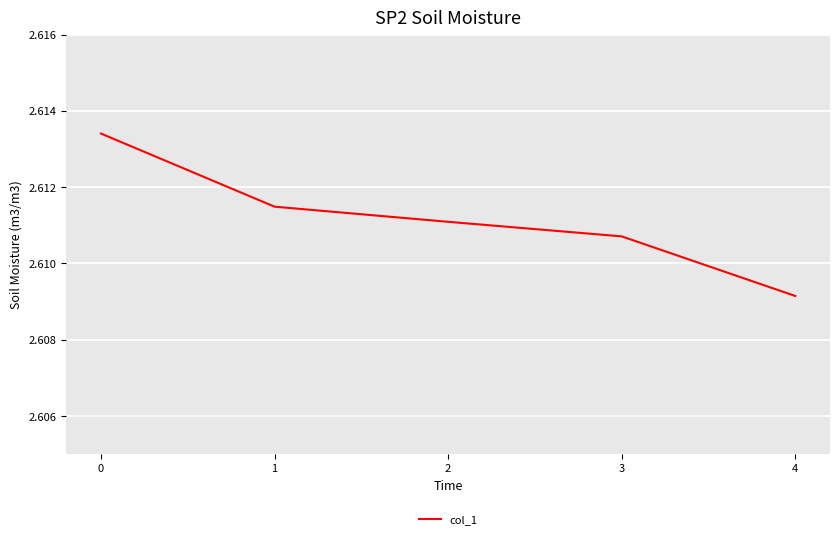

Count the values in the range 2 to 3.

5